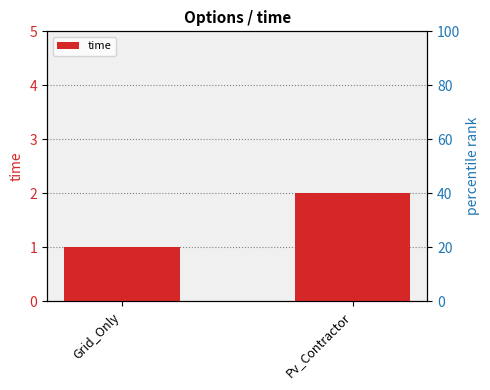

Between Grid_Only and Pv_Contractor, which is larger?

Pv_Contractor